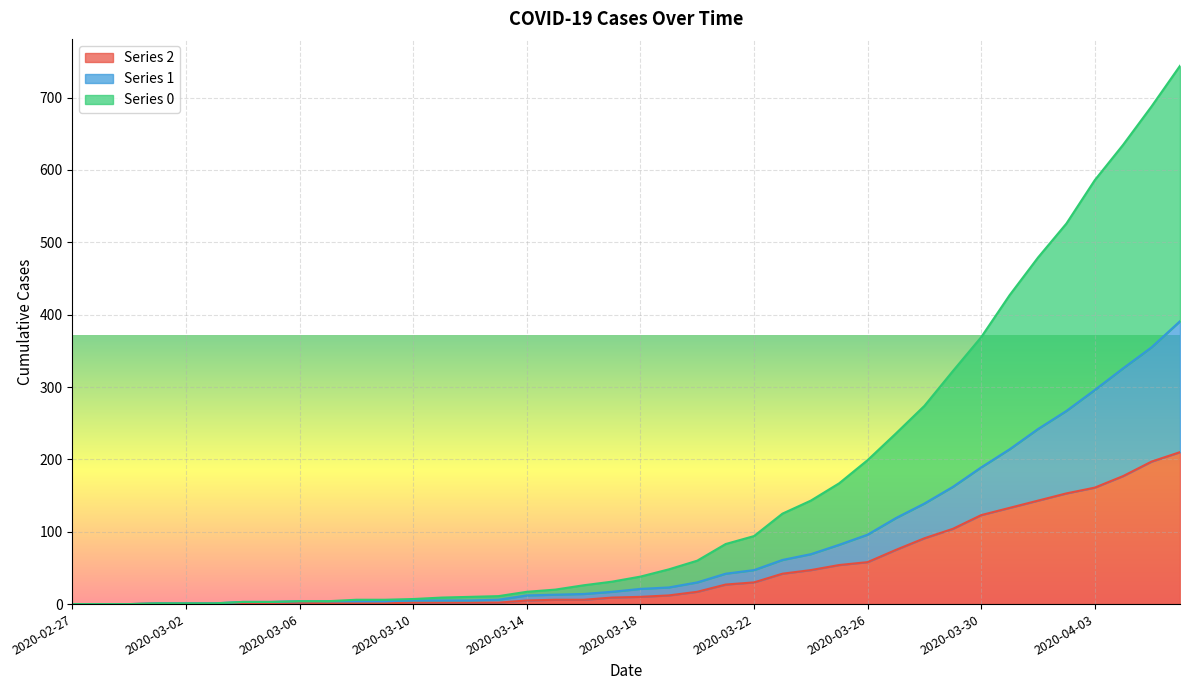

Is it true that 1 equals 17 at 2020-03-17?

True